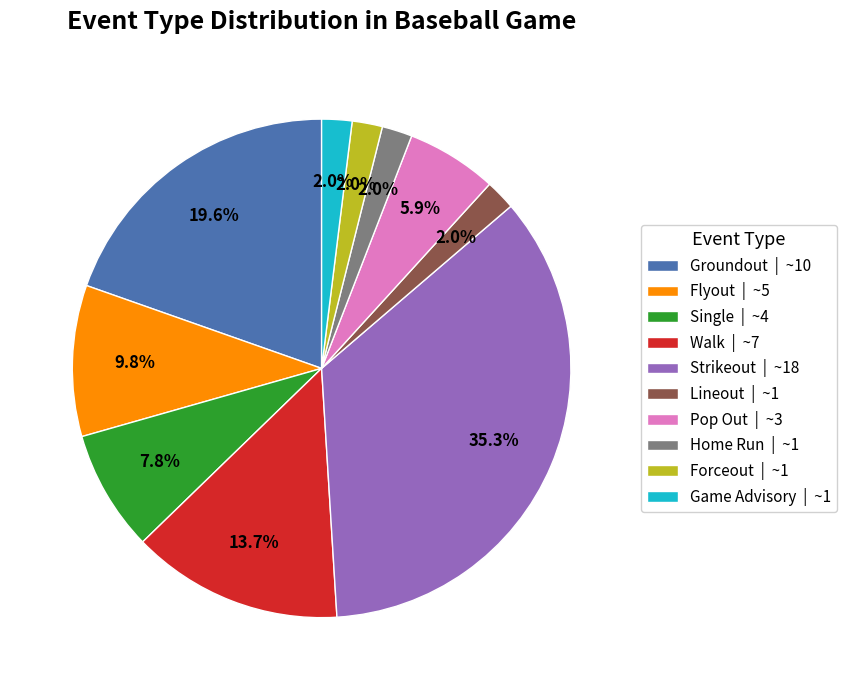

Combined, do Flyout | ~5 and Single | ~4 account for over 50%?

No